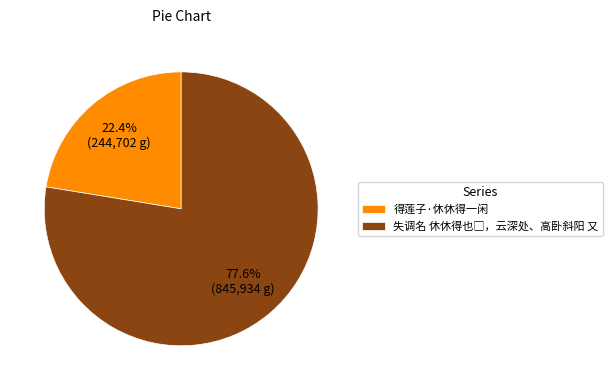

How many slices are in this pie chart?

2